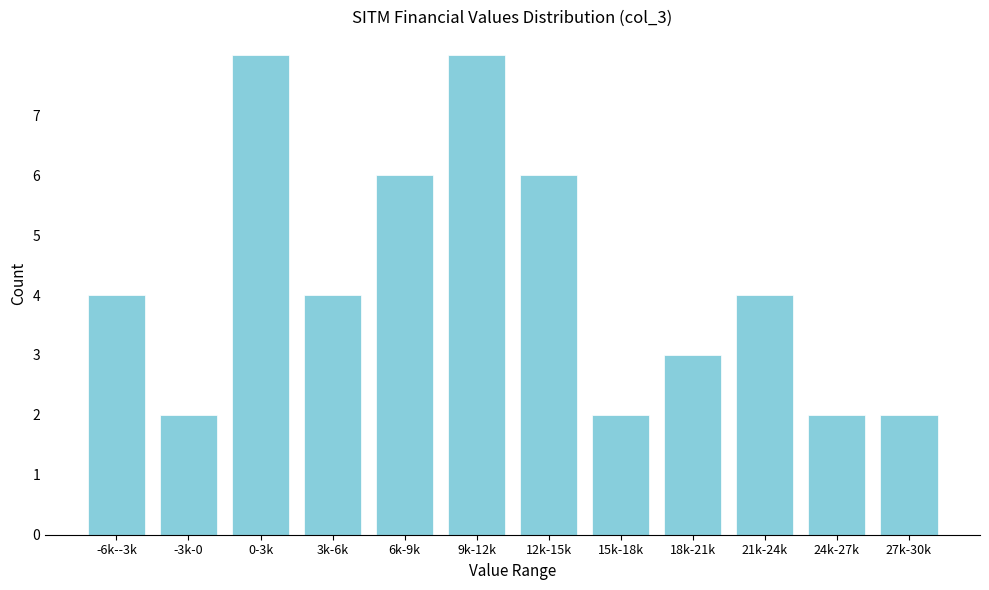

Reading left to right, what are all the values shown in this chart?

-6k--3k=4	-3k-0=2	0-3k=8	3k-6k=4	6k-9k=6	9k-12k=8	12k-15k=6	15k-18k=2	18k-21k=3	21k-24k=4	24k-27k=2	27k-30k=2